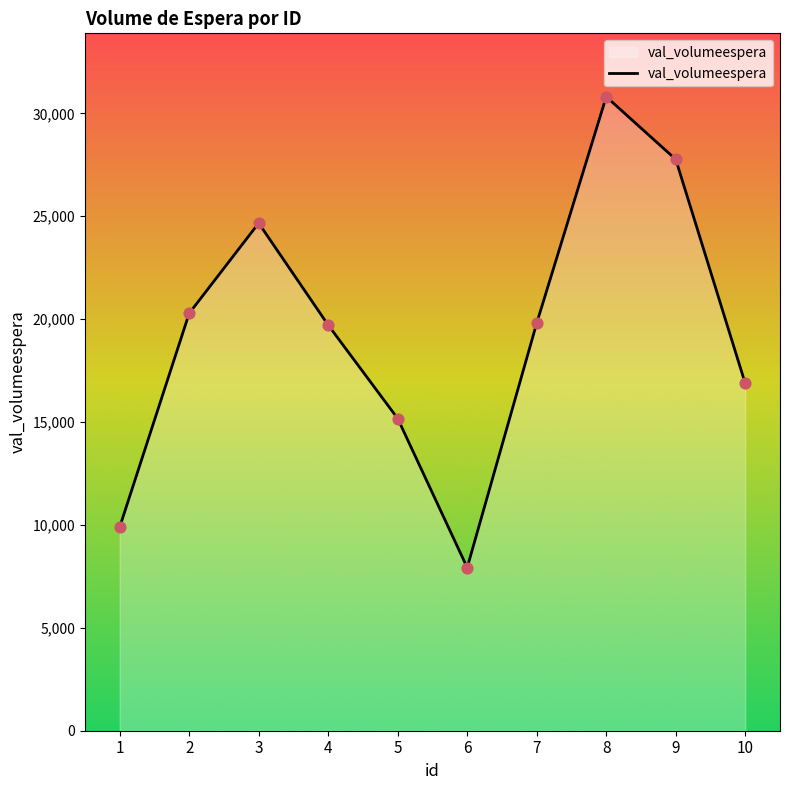

Approximately how many times larger is the value at 1 compared to 5?

0.7